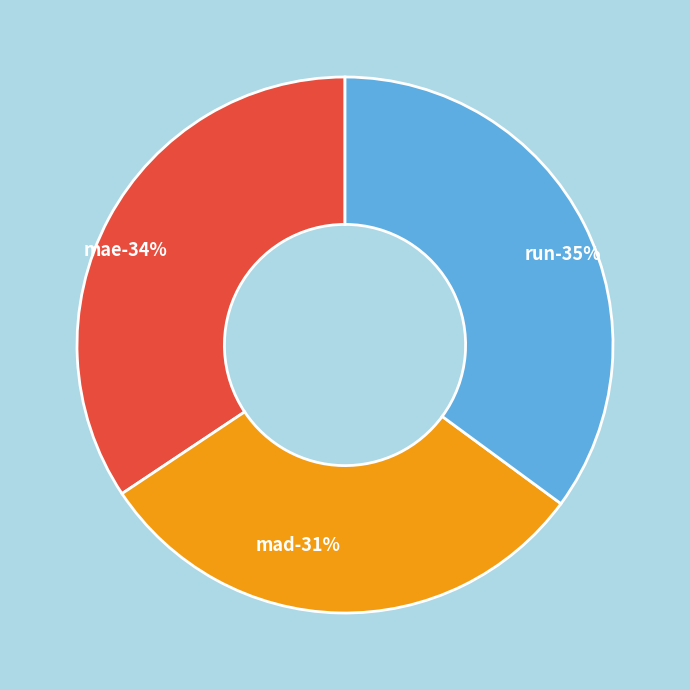

To the nearest percent, what is the difference between the run and mae slice percentages?

1%